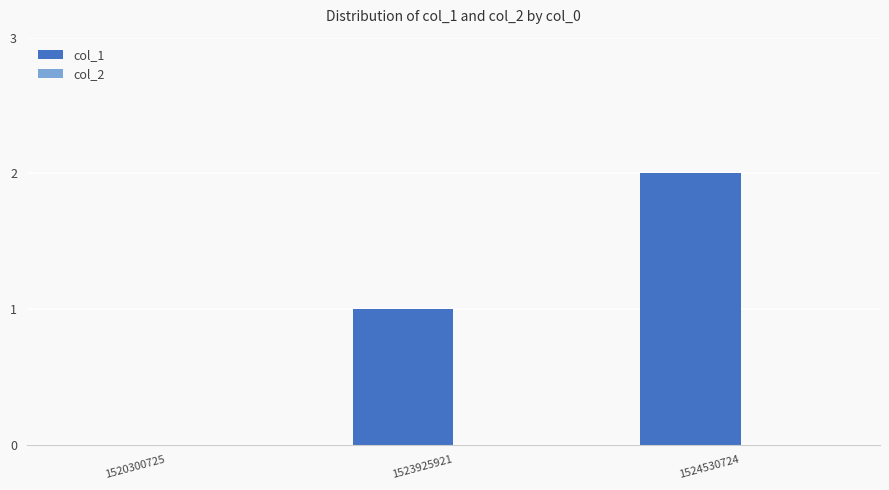

The value at 1520300725 is 0. True or false?

True